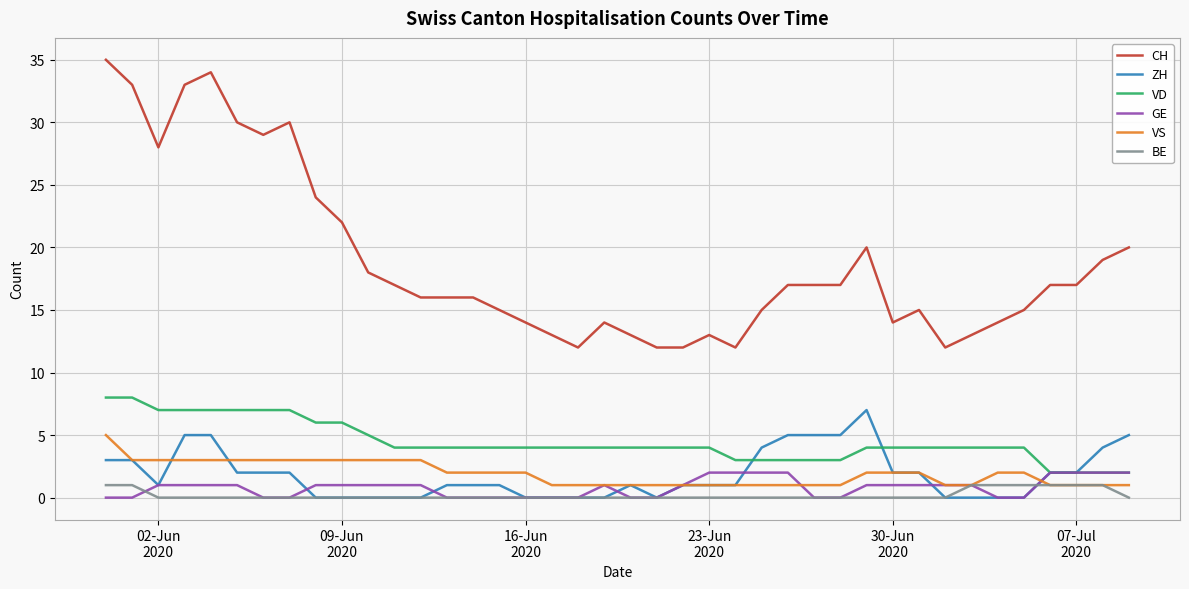

What is the maximum value shown in the chart?

35